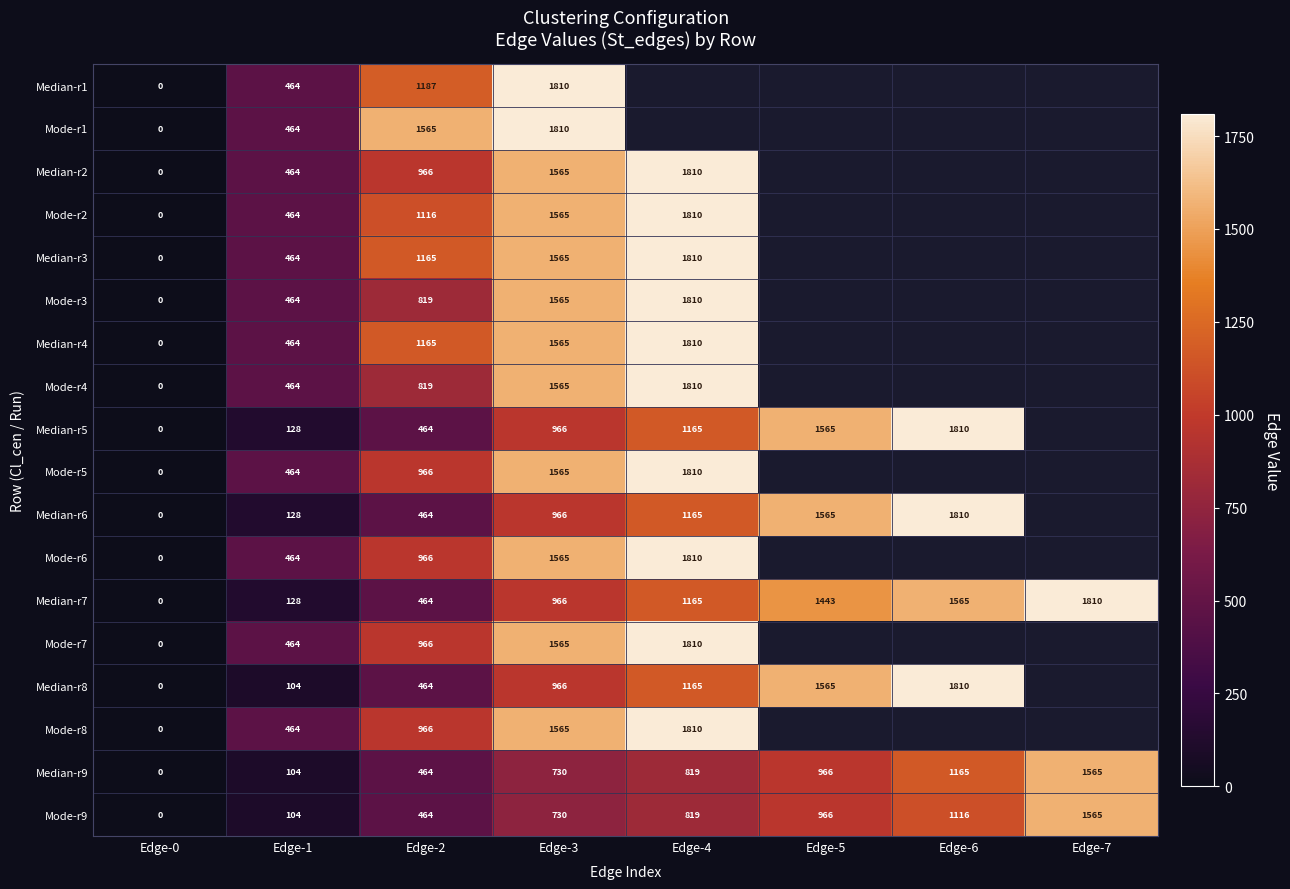

The Mode-r1 series shows 464 at Edge-1. True or false?

True